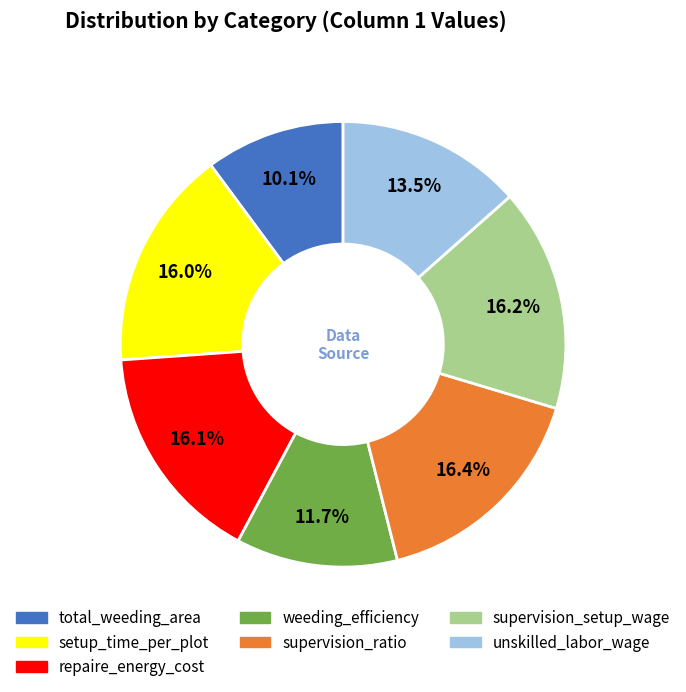

What is the total percentage of supervision_setup_wage and weeding_efficiency?

27.9%